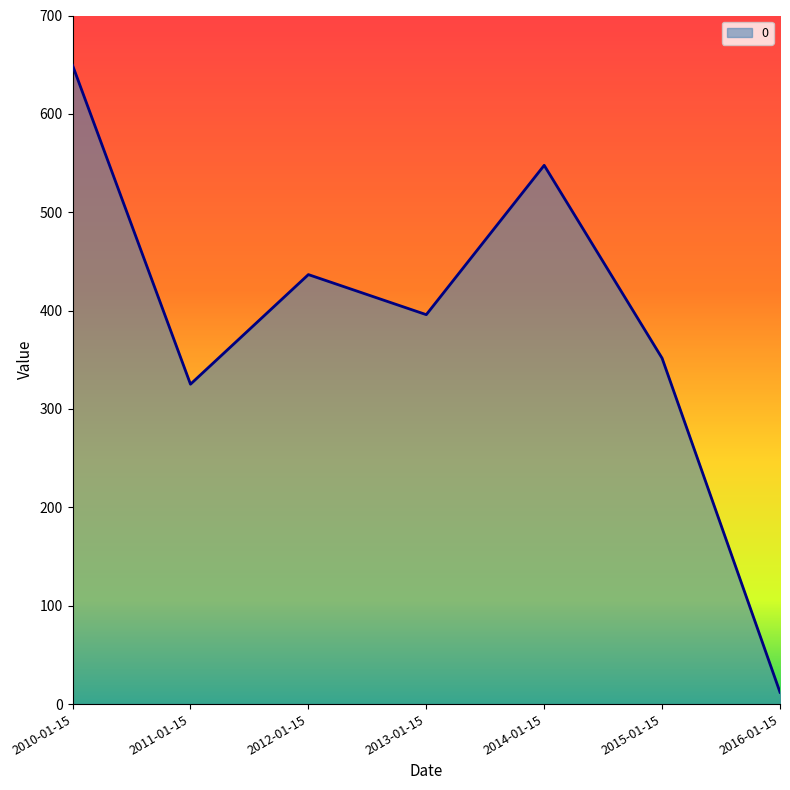

The value at 2016-01-15 is 12.0. True or false?

True